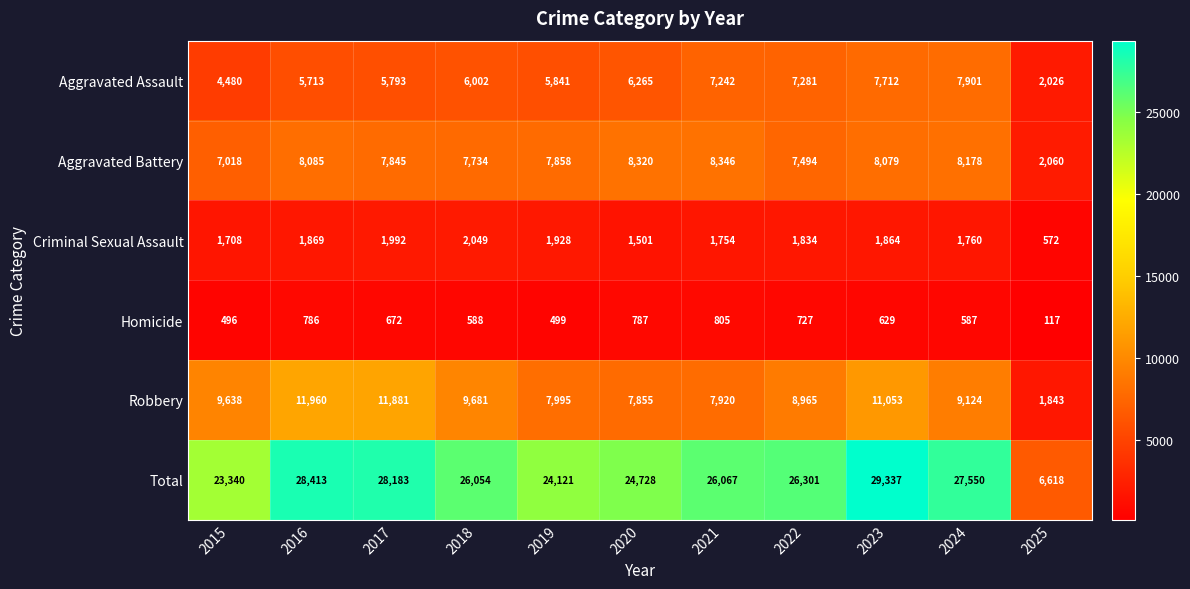

At which category is the sum across all series the highest?

2023